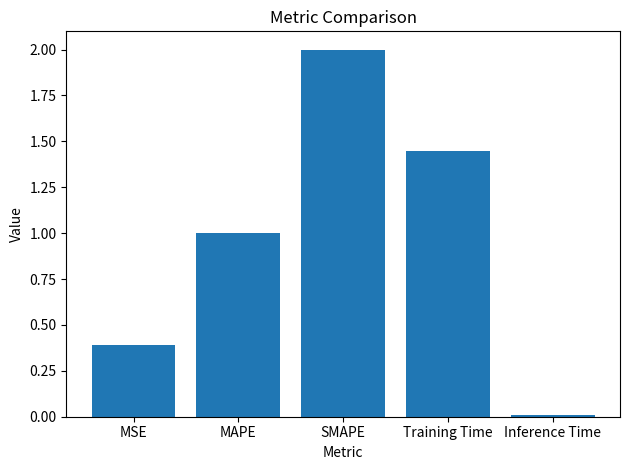

Count the number of data series in this chart.

1